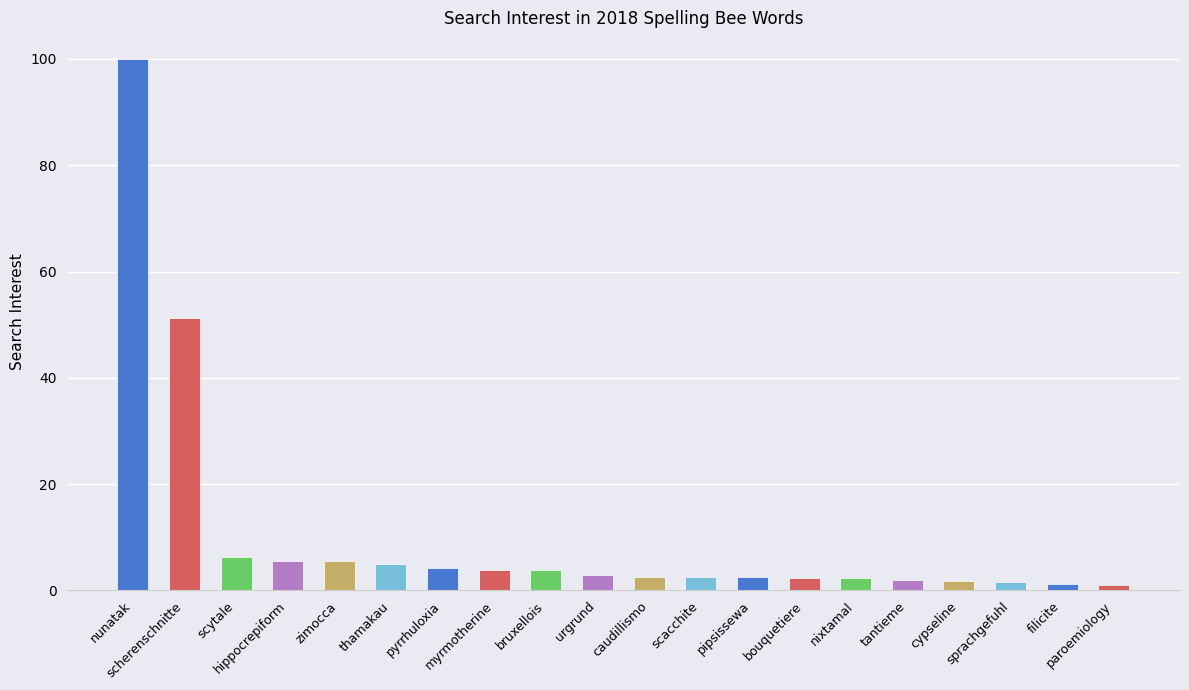

What is the value of the 12th bar from the left?

2.5